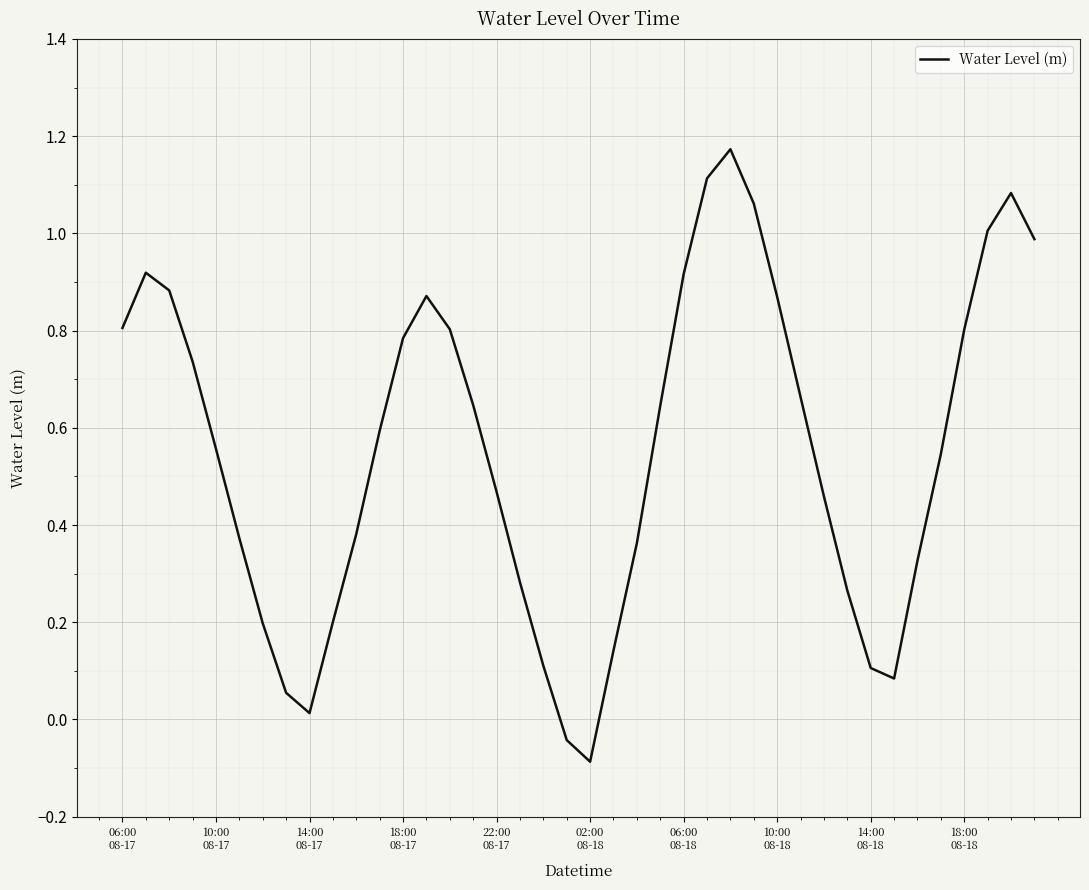

Does the chart have visible grid lines?

Yes